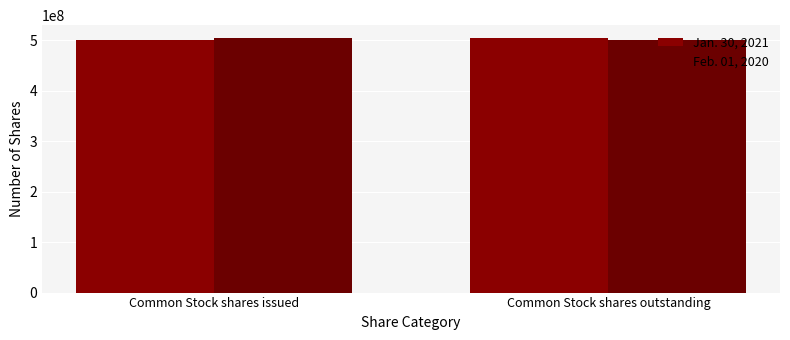

The value of Jan. 30, 2021 at Common Stock shares outstanding is 504198962. True or false?

True